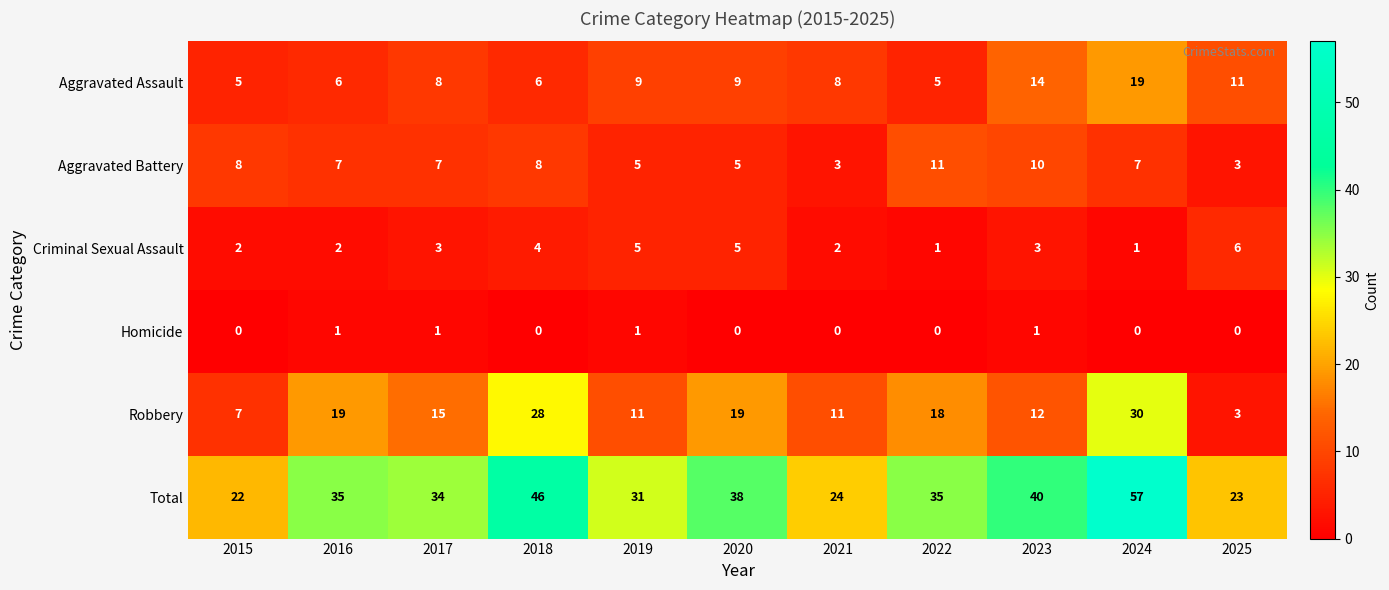

What is the sum of all Homicide values?

4